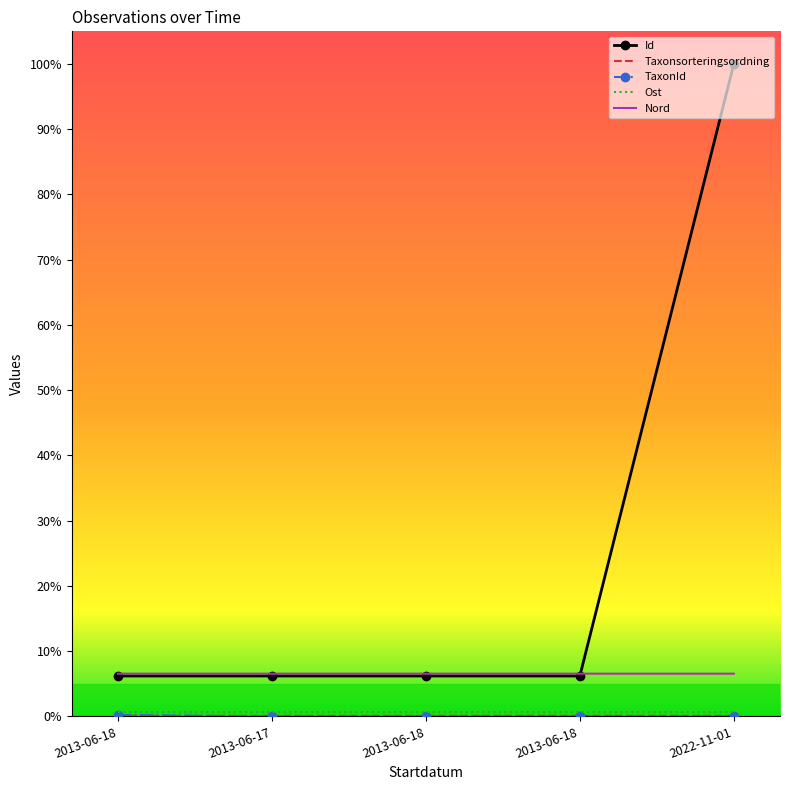

At 2013-06-18, list the series in order from largest to smallest.

Nord, Id, Ost, TaxonId, Taxonsorteringsordning